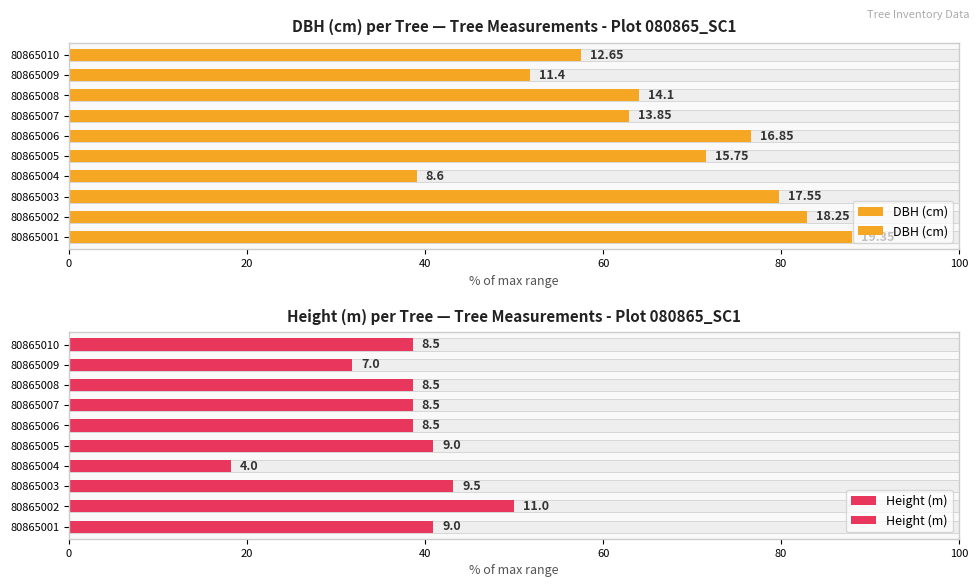

Are the bars horizontal?

Yes